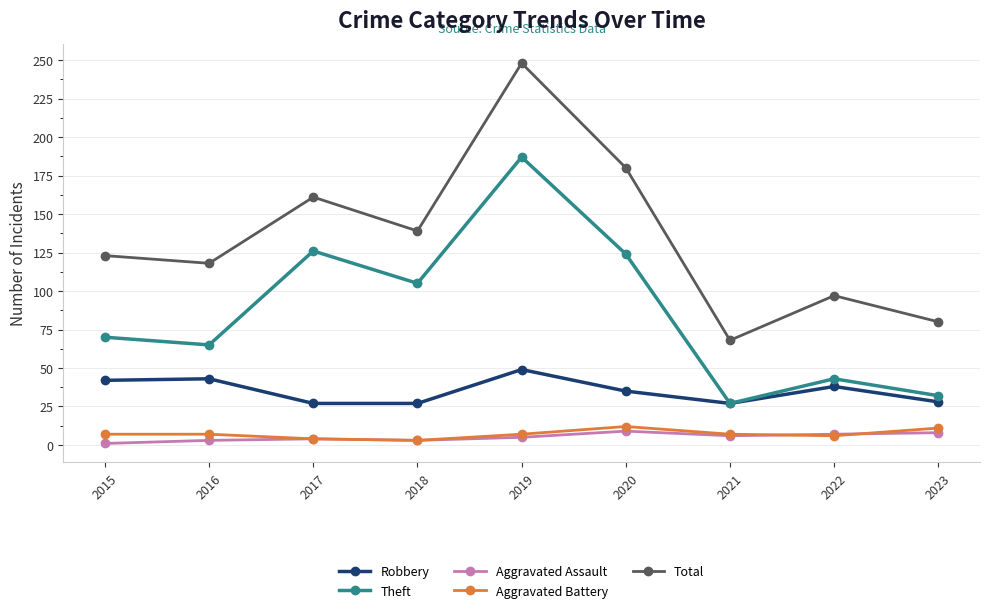

What are all the series names shown in the legend?

Robbery, Theft, Aggravated Assault, Aggravated Battery, Total